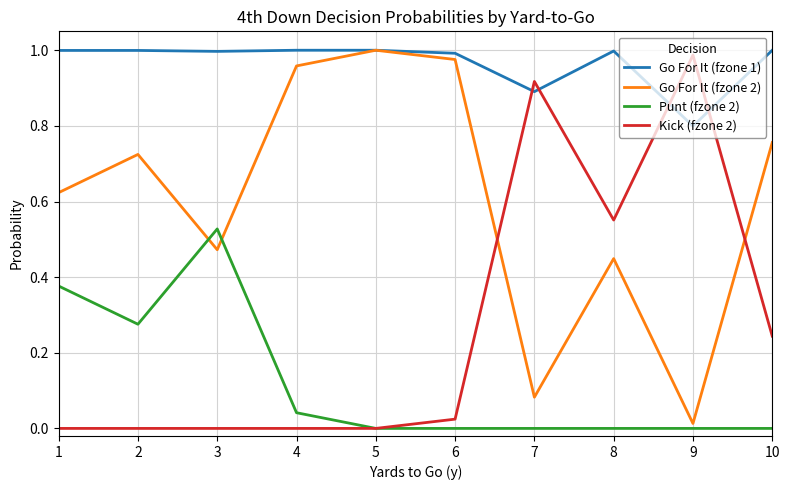

How many times do Go For It (fzone 1) and Kick (fzone 2) cross each other?

4